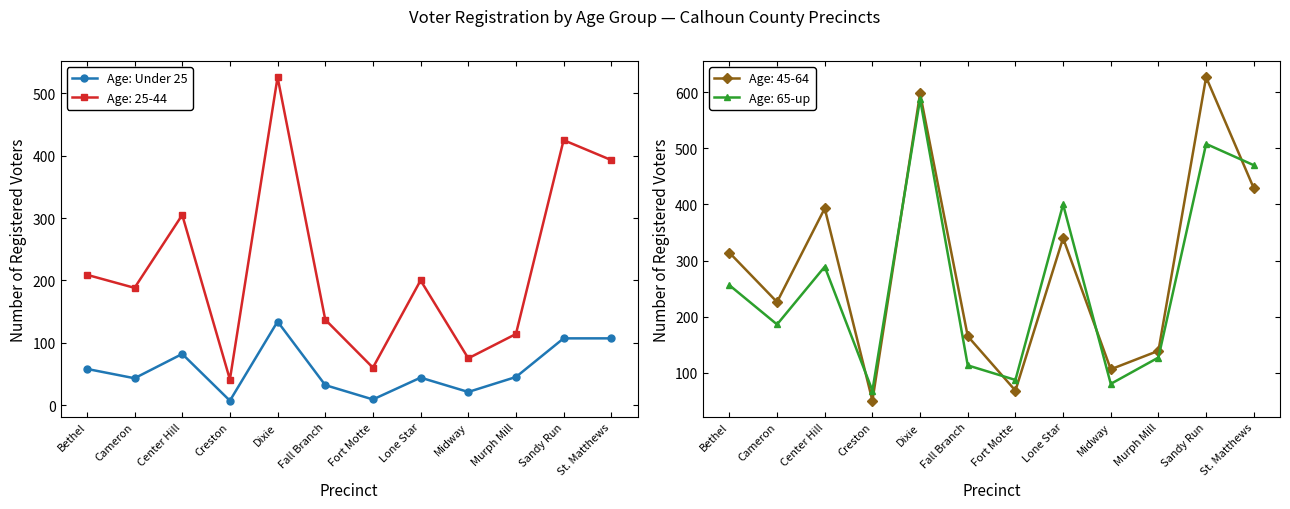

Reading left to right, extract all data points from this chart.

58	43	82	7	134	32	9	44	21	45	107	107